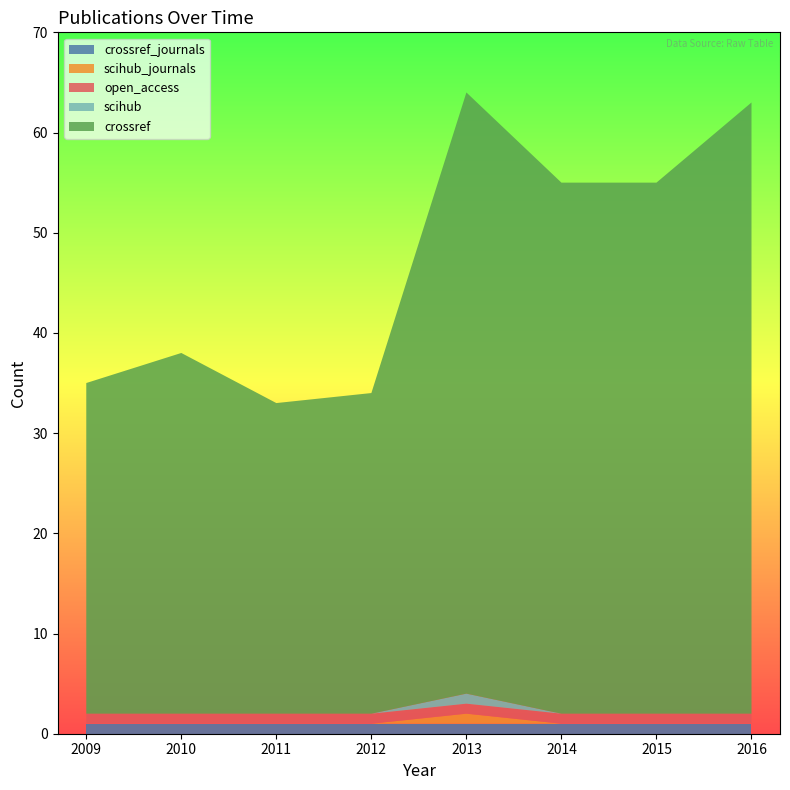

Reading left to right, transcribe all the data shown in this chart.

crossref: 2009=33	2010=36	2011=31	2012=32	2013=60	2014=53	2015=53	2016=61
scihub: 2009=0	2010=0	2011=0	2012=0	2013=1	2014=0	2015=0	2016=0
scihub_journals: 2009=0	2010=0	2011=0	2012=0	2013=1	2014=0	2015=0	2016=0
open_access: 2009=1	2010=1	2011=1	2012=1	2013=1	2014=1	2015=1	2016=1
crossref_journals: 2009=1	2010=1	2011=1	2012=1	2013=1	2014=1	2015=1	2016=1